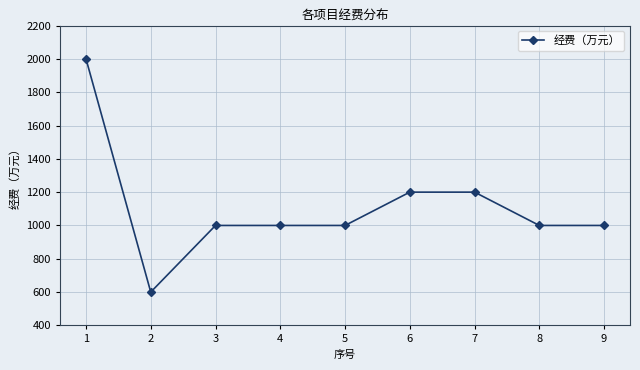

Where does the data first go above 1000?

1